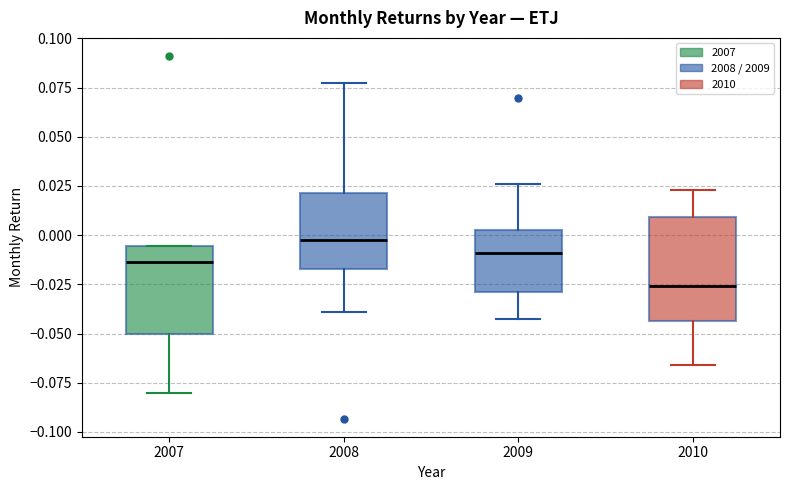

Which box's median line is the highest?

2008